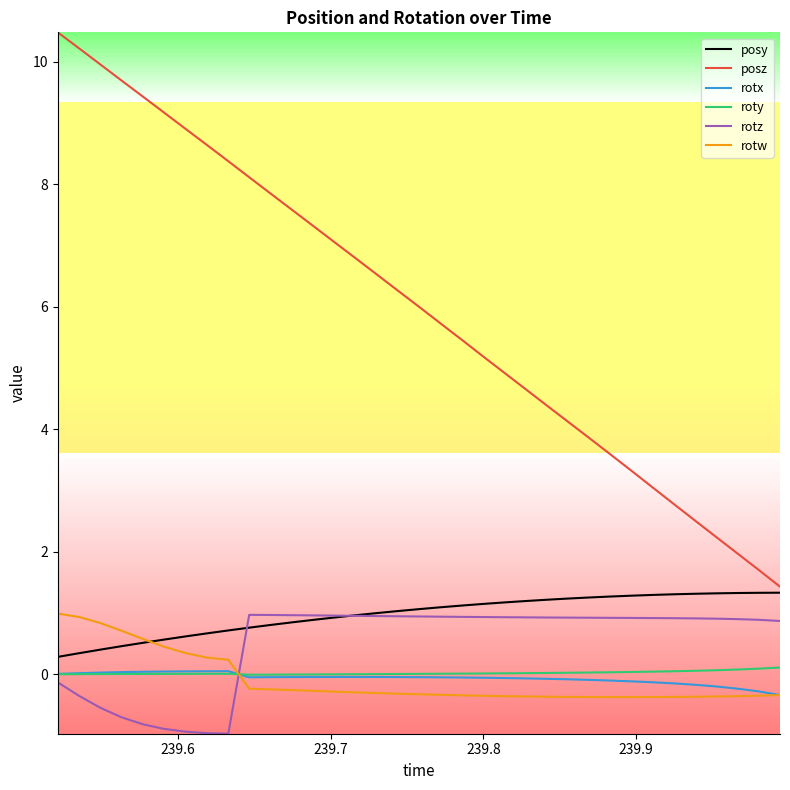

What is the greatest value displayed?

10.5